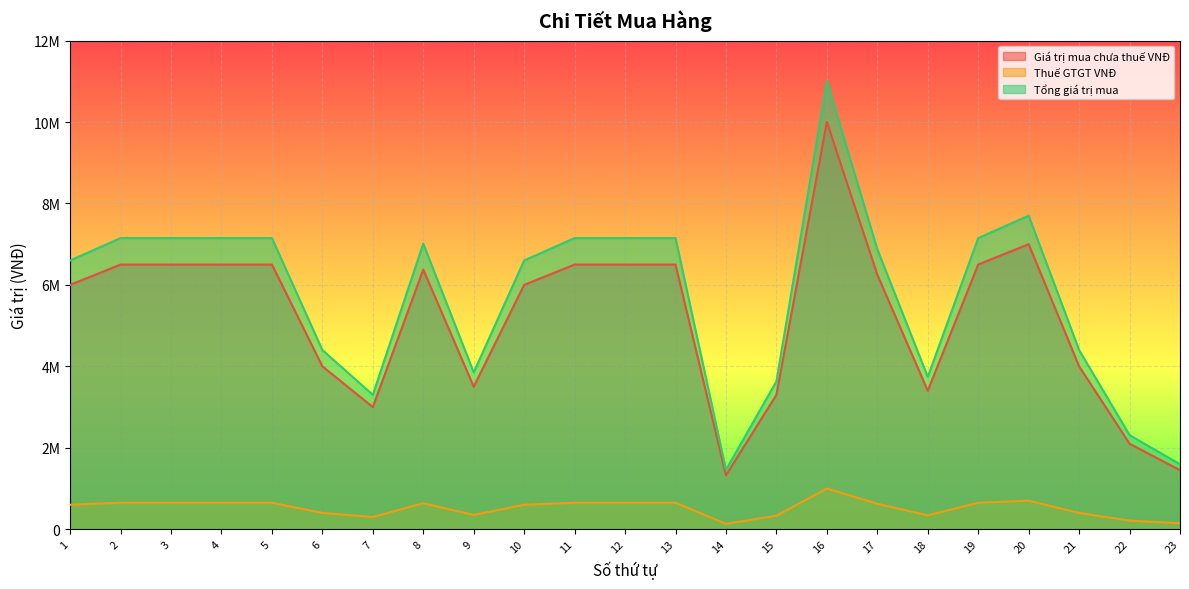

Is the value of Giá trị mua chưa thuế VNĐ at 1 greater than the value of Tổng giá trị mua at 4?

No